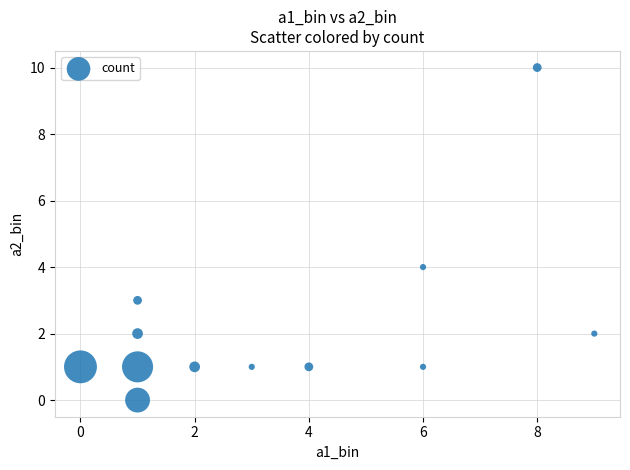

What is the average X value?

4